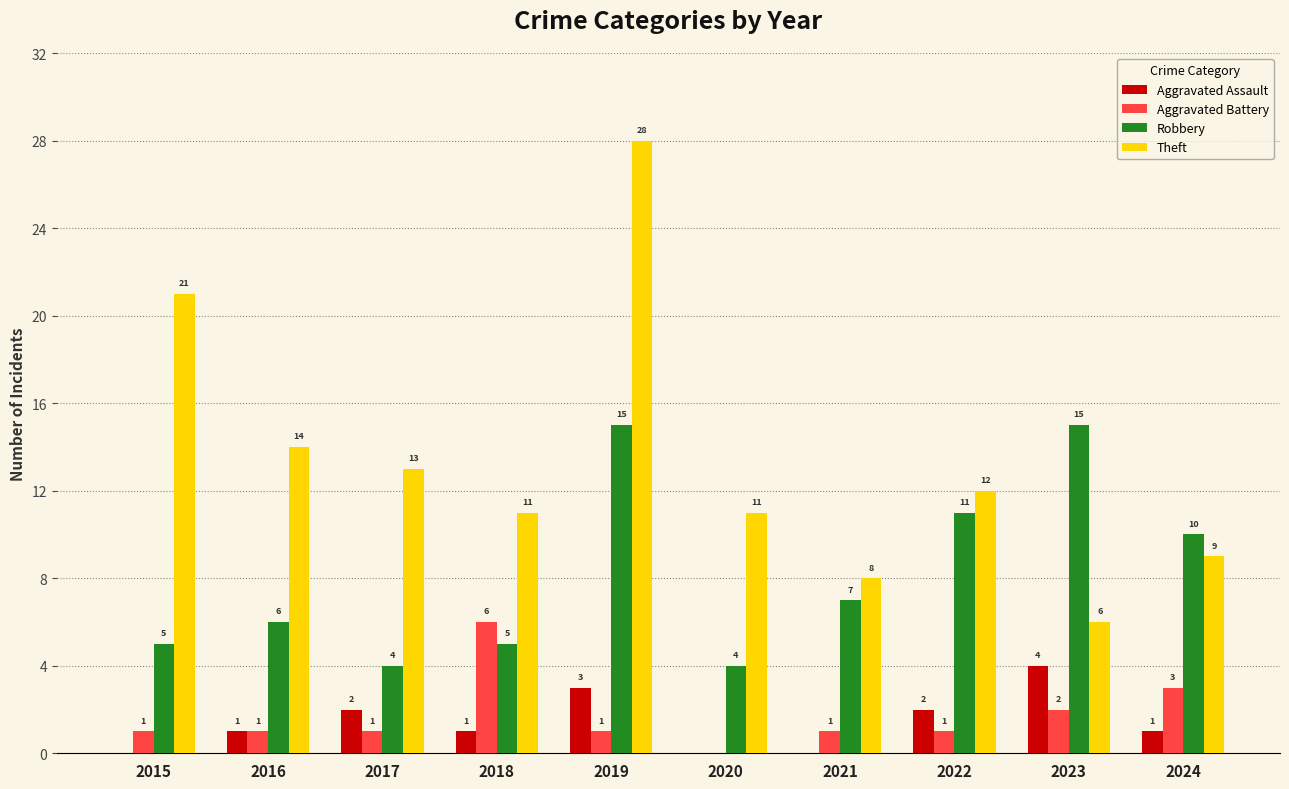

Reading right to left, what are all the values shown in this chart?

Aggravated Assault: 1	4	2	0	0	3	1	2	1	0
Aggravated Battery: 3	2	1	1	0	1	6	1	1	1
Robbery: 10	15	11	7	4	15	5	4	6	5
Theft: 9	6	12	8	11	28	11	13	14	21